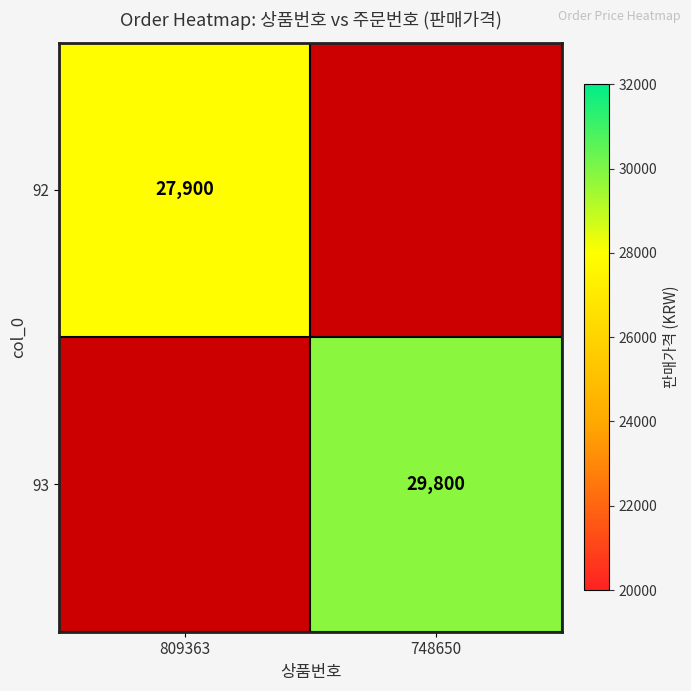

True or false: 93 has a value of 29800 at 748650.

True